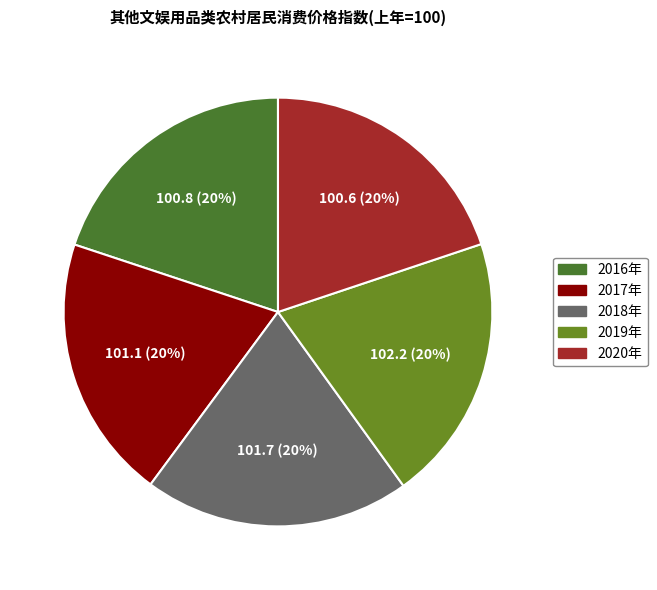

Is there a majority slice in this chart?

No